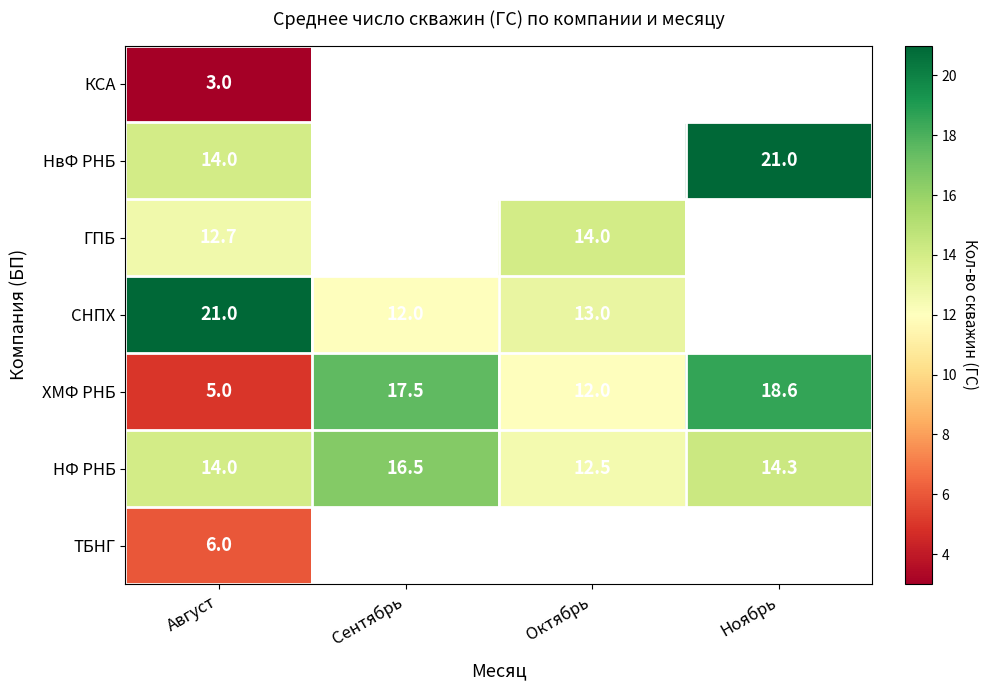

What is the difference between the maximum and minimum values in the ХМФ РНБ series?

13.6